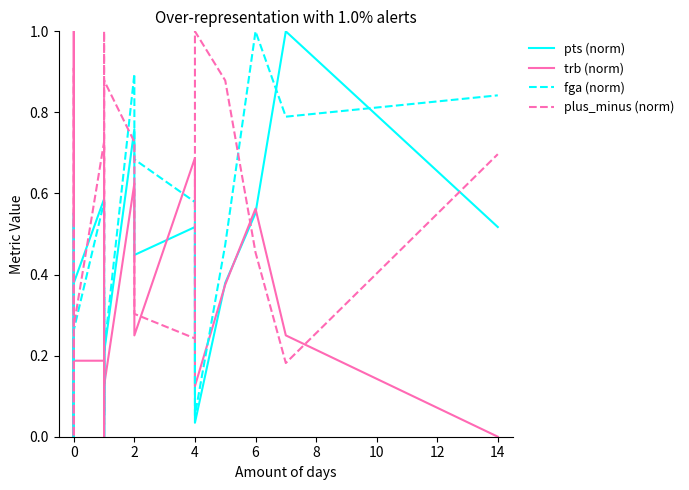

Rank the series by their average value, from highest to lowest.

plus_minus (norm), fga (norm), pts (norm), trb (norm)